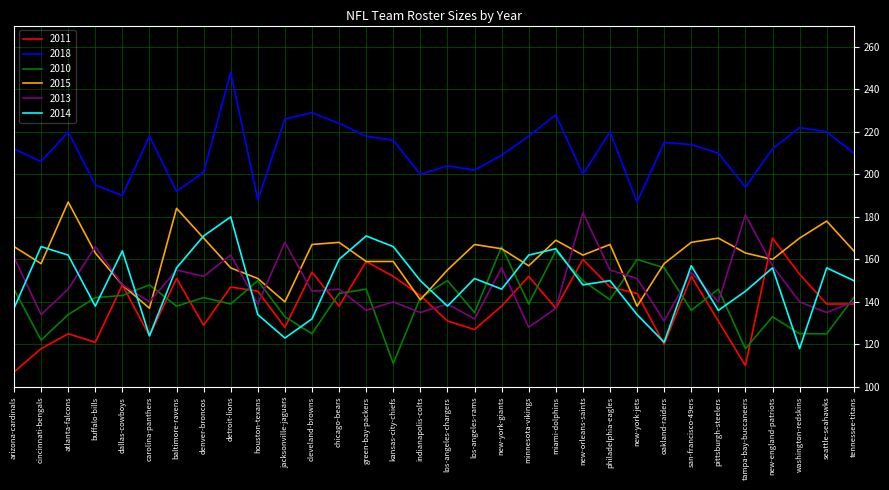

What position from the left is green-bay-packers?

14